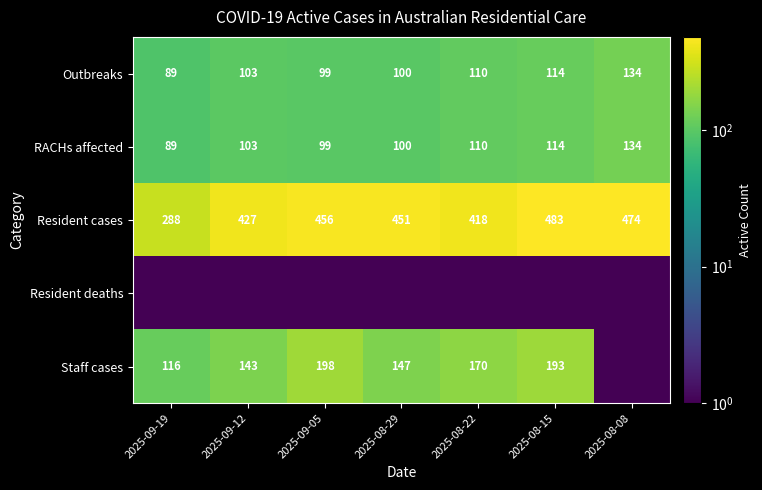

What is the maximum value for RACHs affected?

134.0